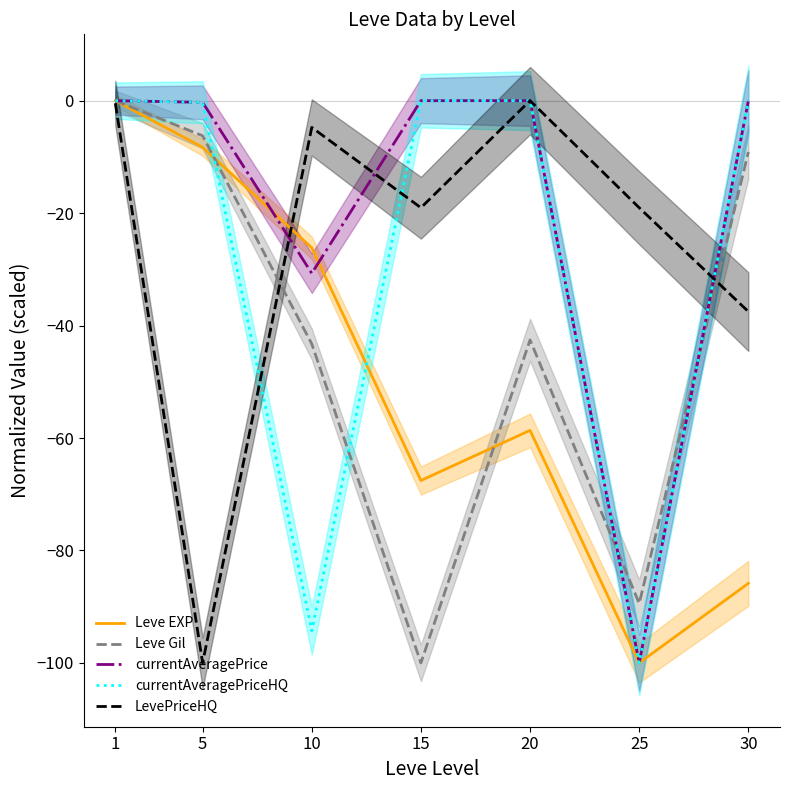

What is the minimum value shown in the chart?

-100.0